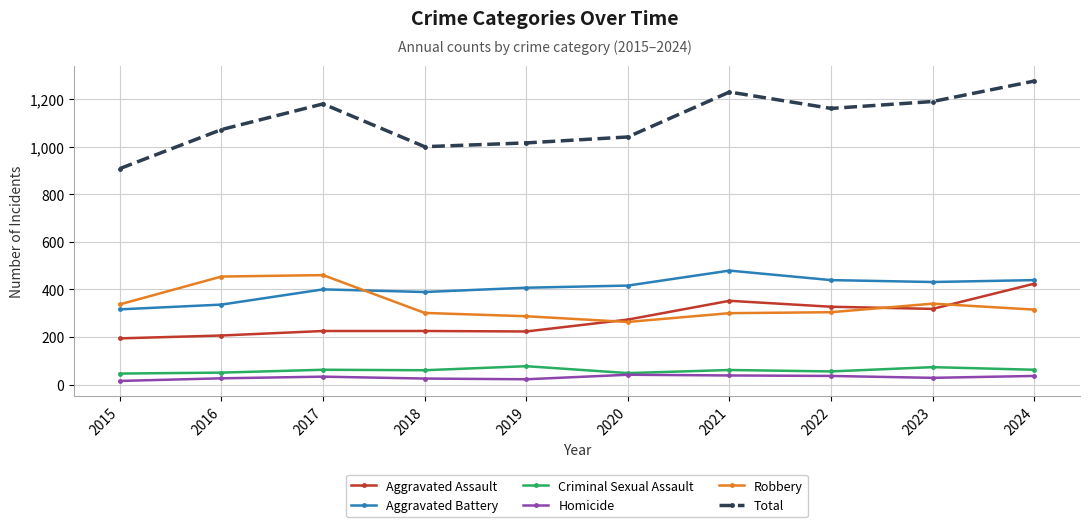

What is the difference between the second highest and second lowest values in the Aggravated Assault series?

146